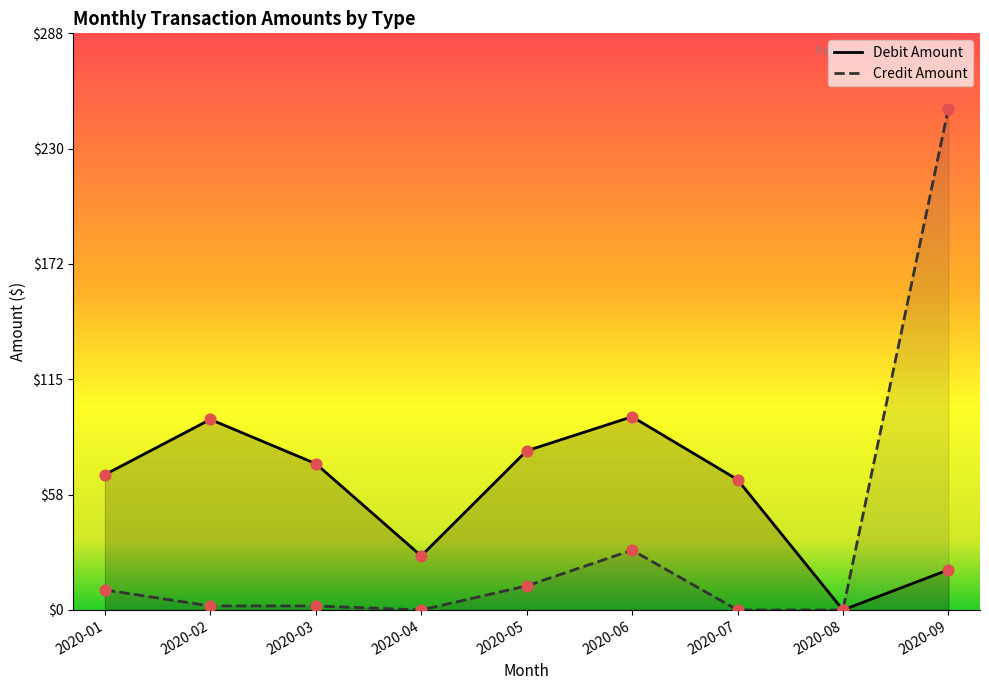

What are all the series names shown in the legend?

Debit Amount, Credit Amount